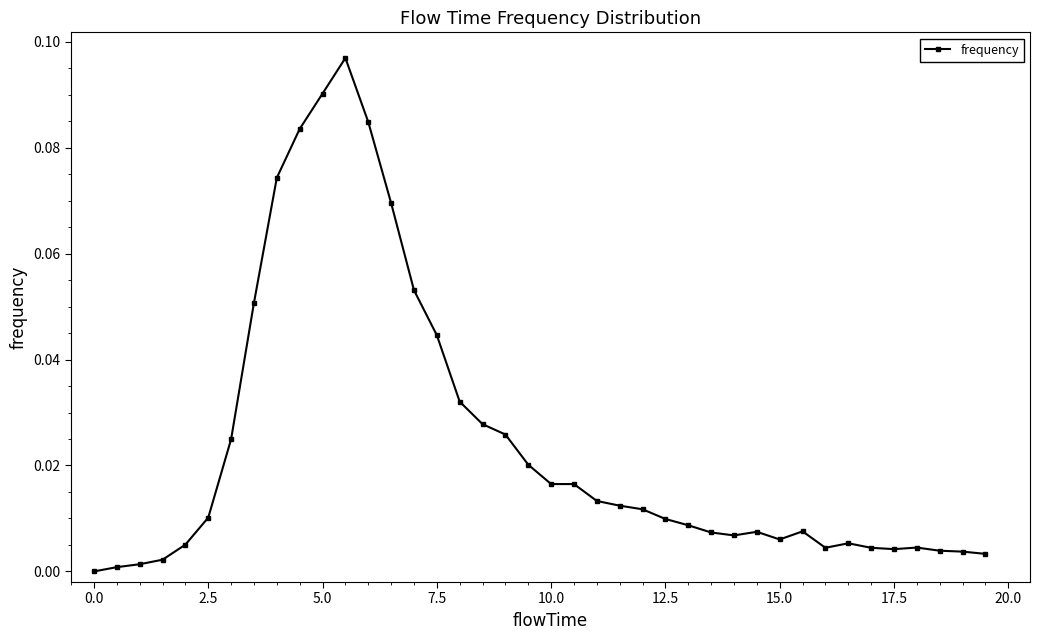

Does the chart display data point markers on the line(s)?

Yes